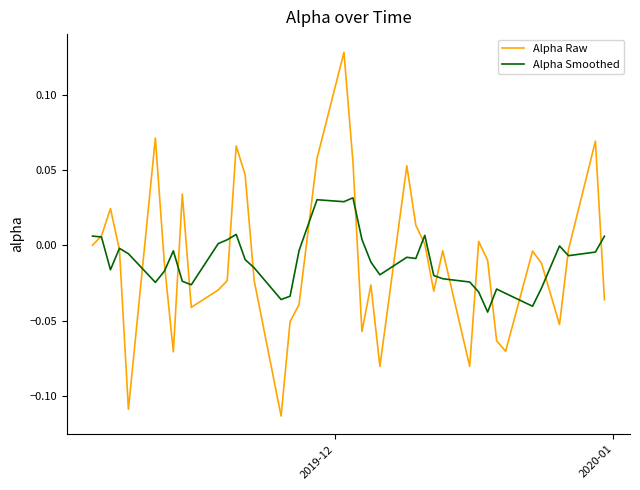

Does the chart display data point markers on the line(s)?

No